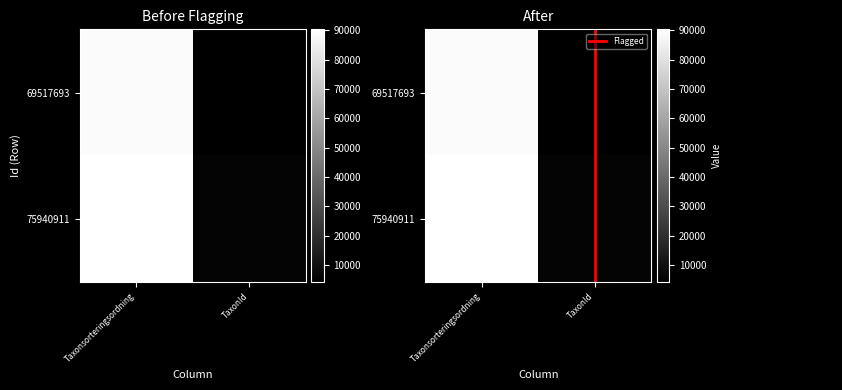

Which category has the lowest value in the 69517693 series?

TaxonId